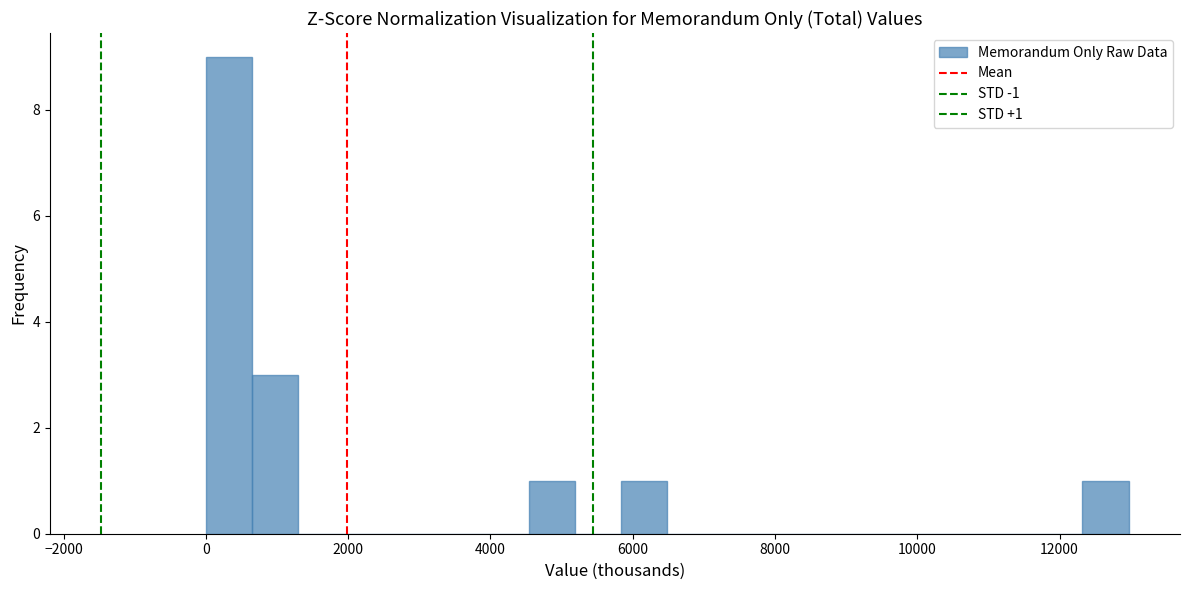

Around what value on the x-axis is the tallest bar? Give the approximate position of its centre, as read against the axis.

400